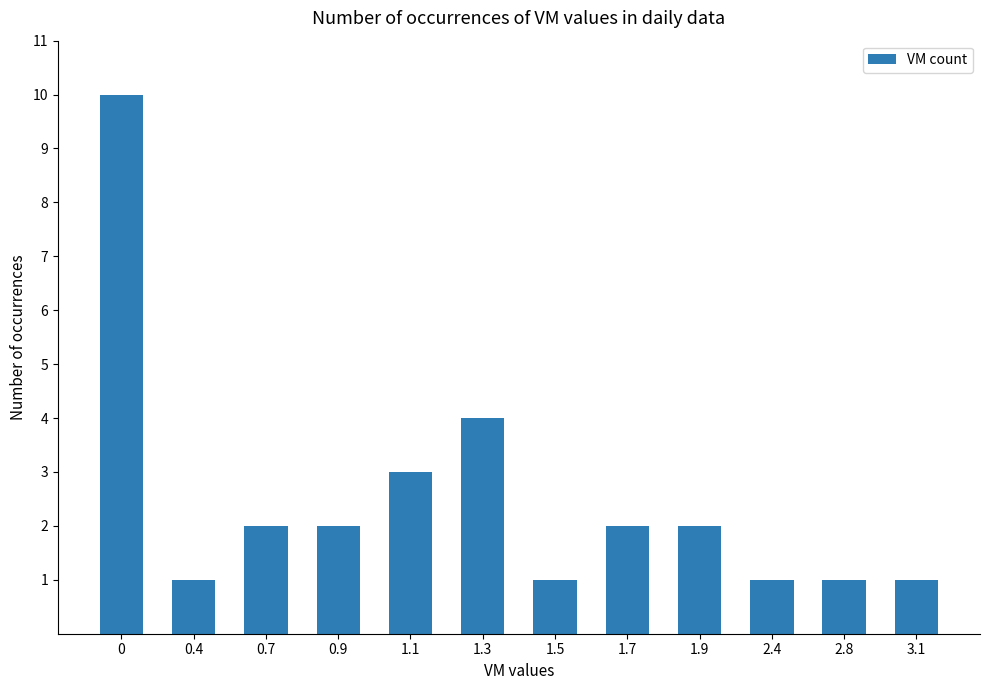

What is the difference between the values at 0.4 and 0.7?

1